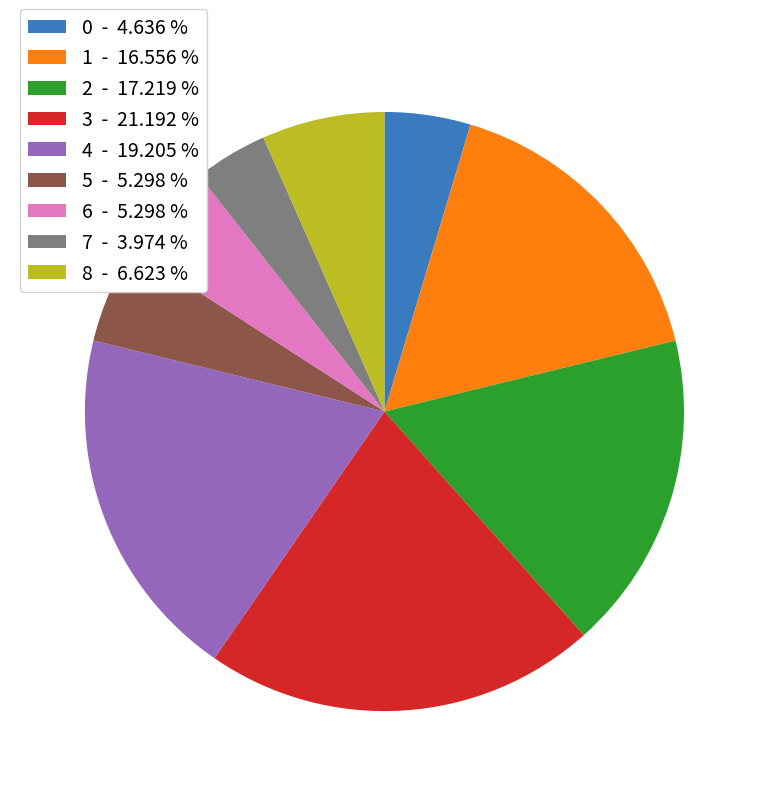

Combined, do 4 - 19.205 % and 5 - 5.298 % account for over 50%?

No